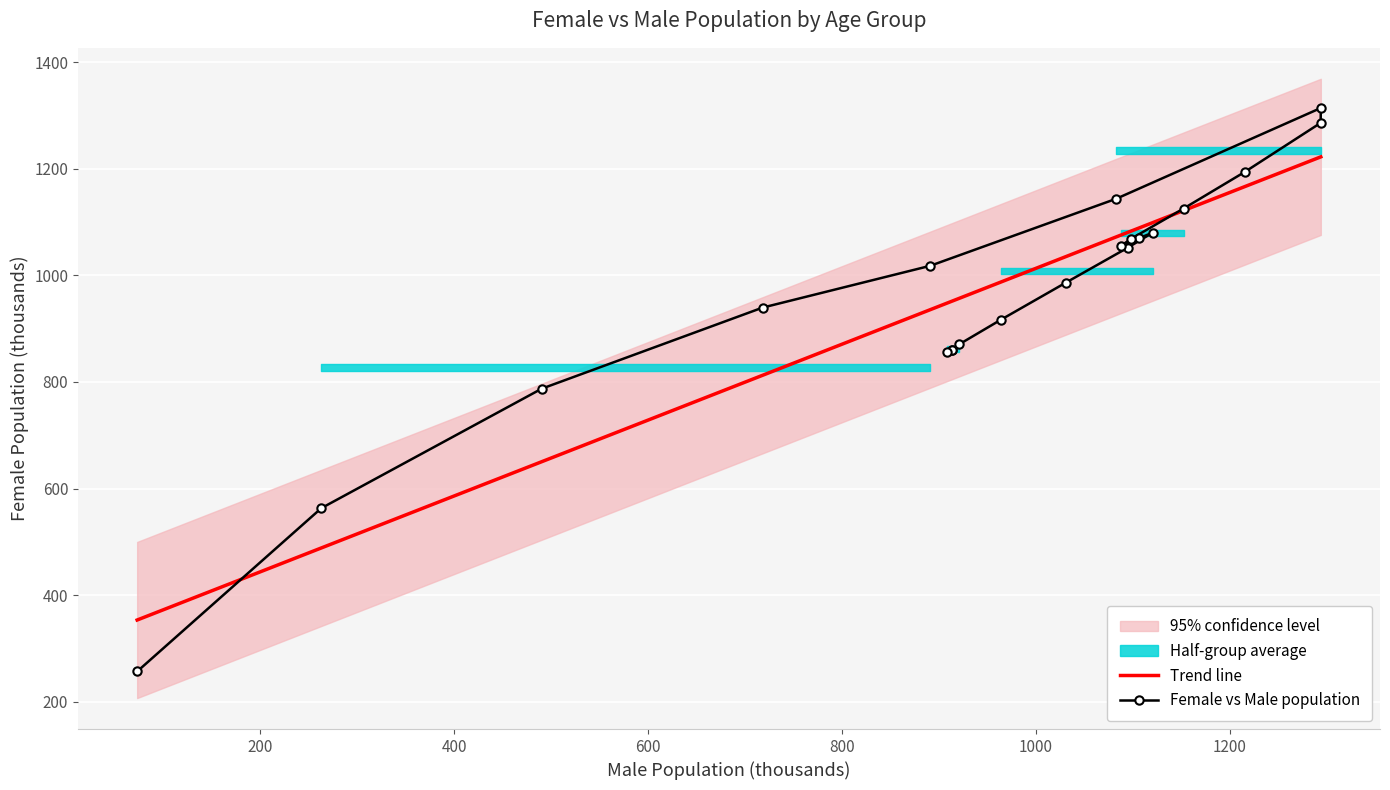

What is the greatest value displayed?

1313.9